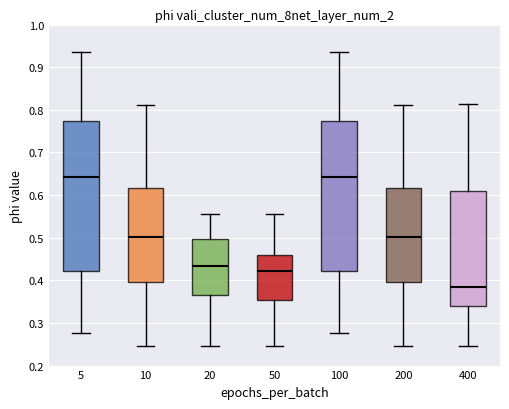

Reading left to right, transcribe this box plot: for each box, give where its median line is, the range the box spans, and where its two whiskers end, as read against the y-axis. The values are not printed on the chart, so give them approximately, as read against the axis.

5: median 0.64, box 0.42 to 0.77, whiskers 0.28 to 0.93
10: median 0.50, box 0.40 to 0.62, whiskers 0.25 to 0.81
20: median 0.43, box 0.36 to 0.50, whiskers 0.24 to 0.56
50: median 0.42, box 0.35 to 0.46, whiskers 0.24 to 0.56
100: median 0.64, box 0.42 to 0.77, whiskers 0.28 to 0.93
200: median 0.50, box 0.40 to 0.62, whiskers 0.25 to 0.81
400: median 0.38, box 0.34 to 0.61, whiskers 0.25 to 0.81